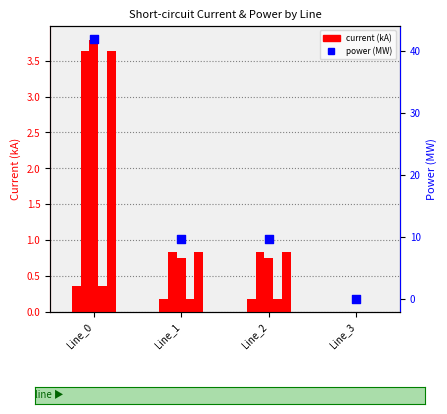

Which series has the largest Y range (max minus min)?

pf_skss_b_from_mw